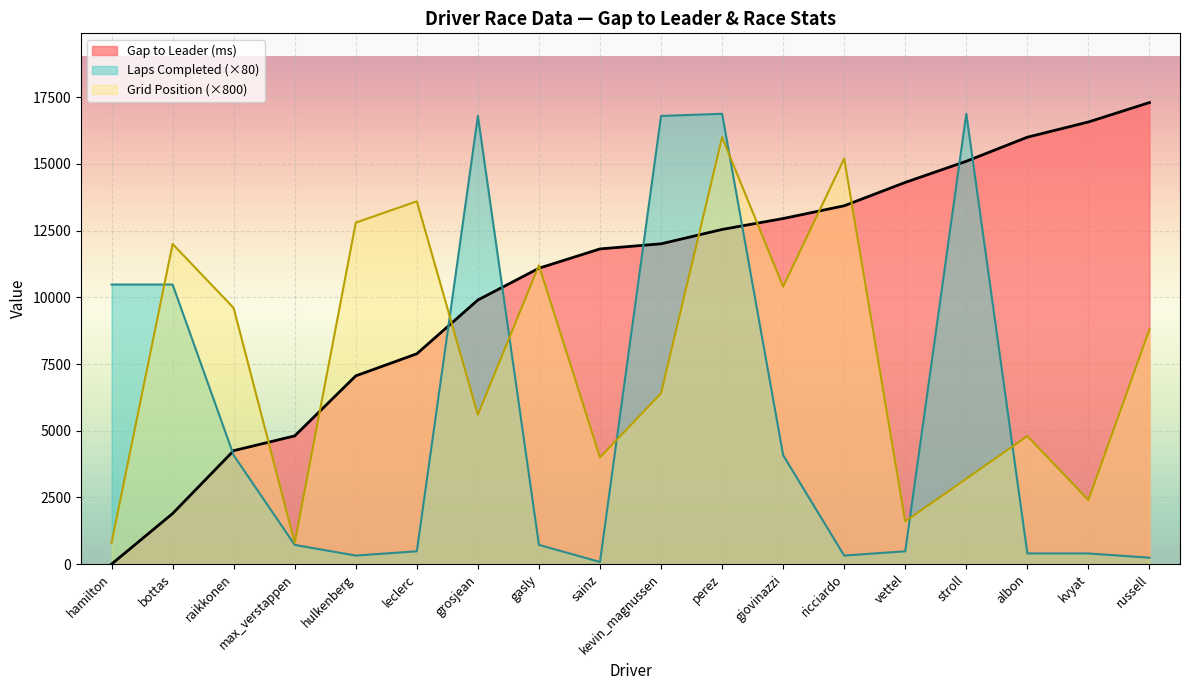

What are all the series names shown in the legend?

Gap to Leader (ms), Laps Completed (×80), Grid Position (×800)